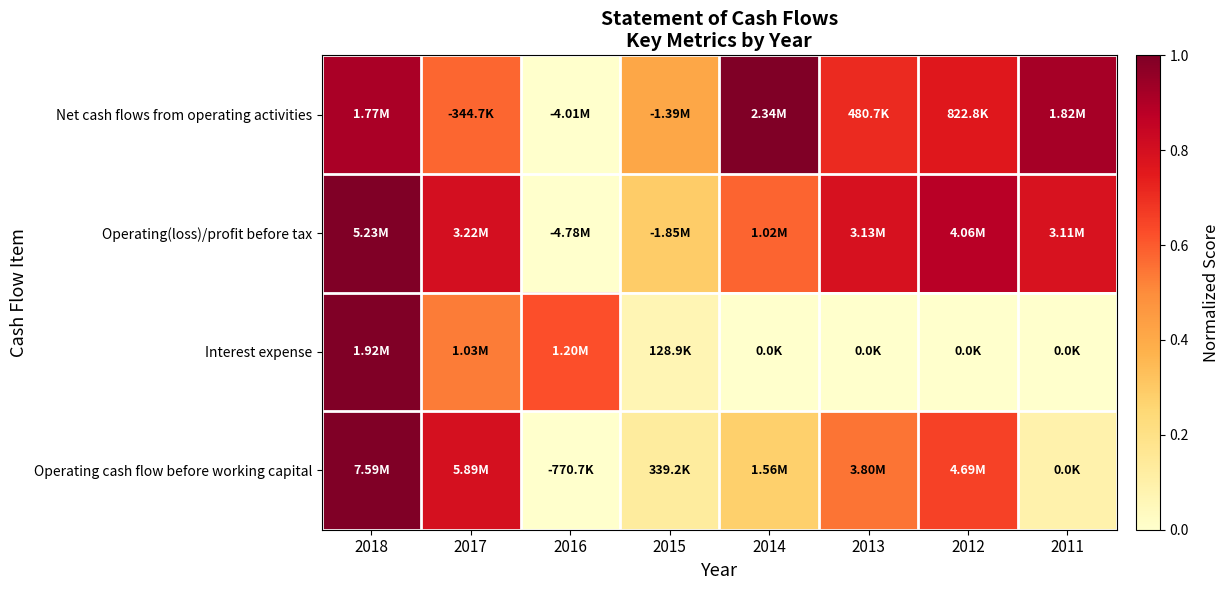

What is the total value across all series at 2017?

2.7